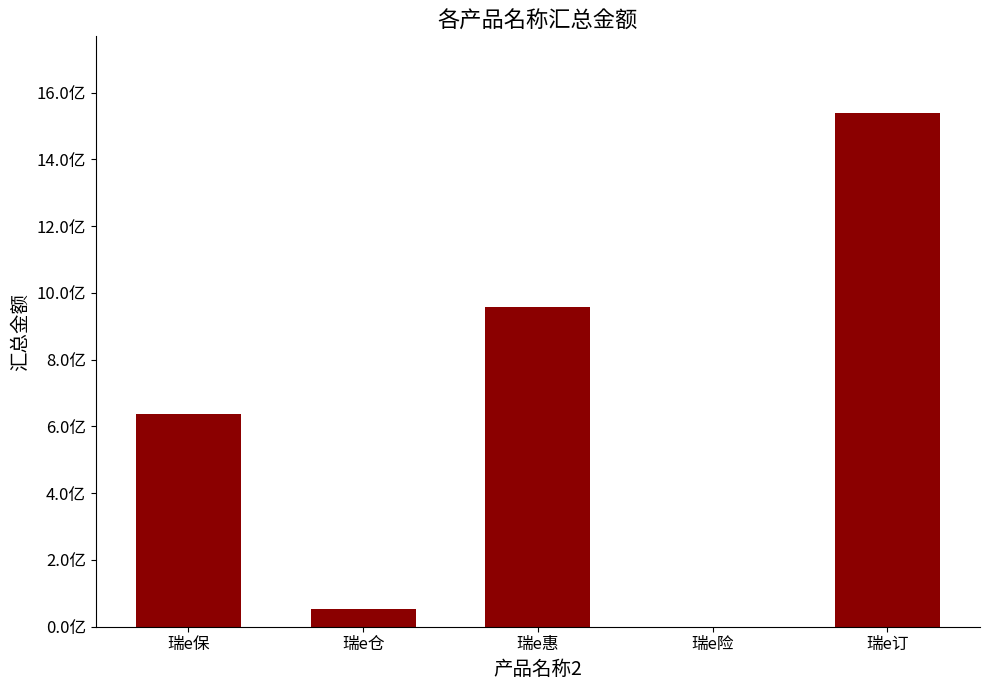

What is the label of the 2nd bar from the left?

瑞e仓